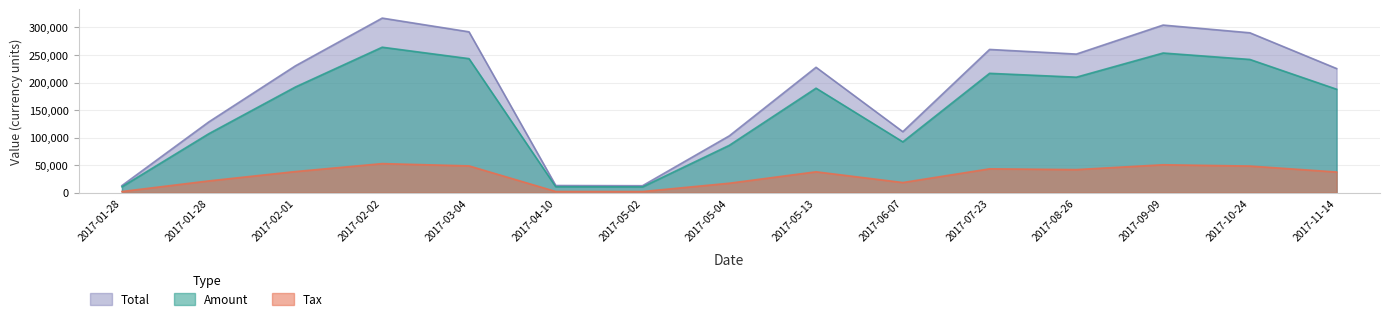

Does the chart have visible grid lines?

Yes